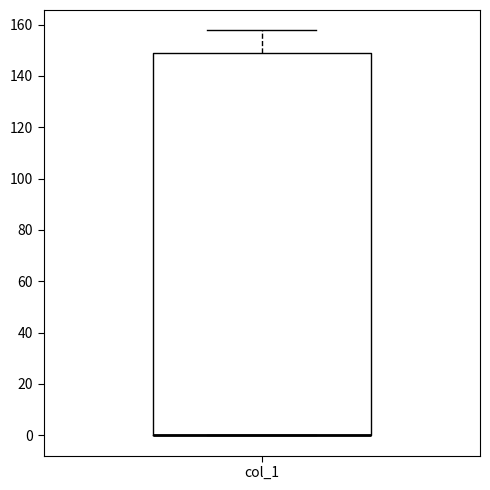

Where is the lower edge of the box for col_1 on the y-axis? The values are not printed on the chart, so give them approximately, as read against the axis.

0